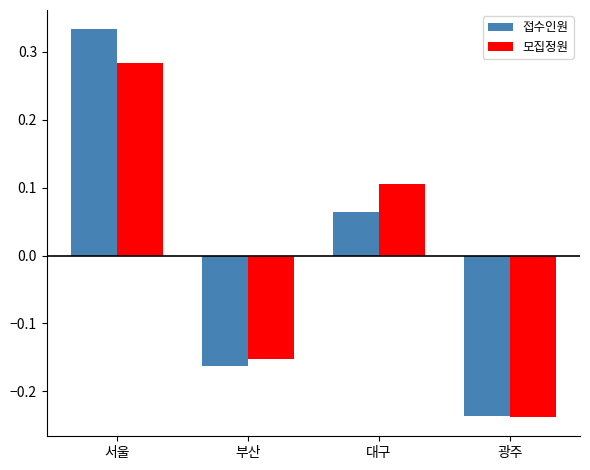

Rank the series at 서울 from highest to lowest value.

접수인원, 모집정원